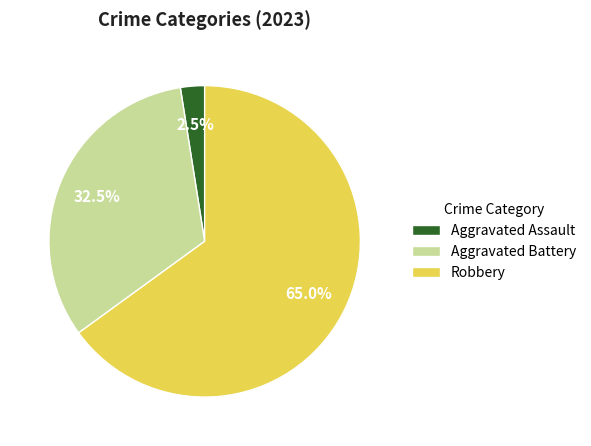

Combined, do Aggravated Assault and Robbery account for over 50%?

Yes